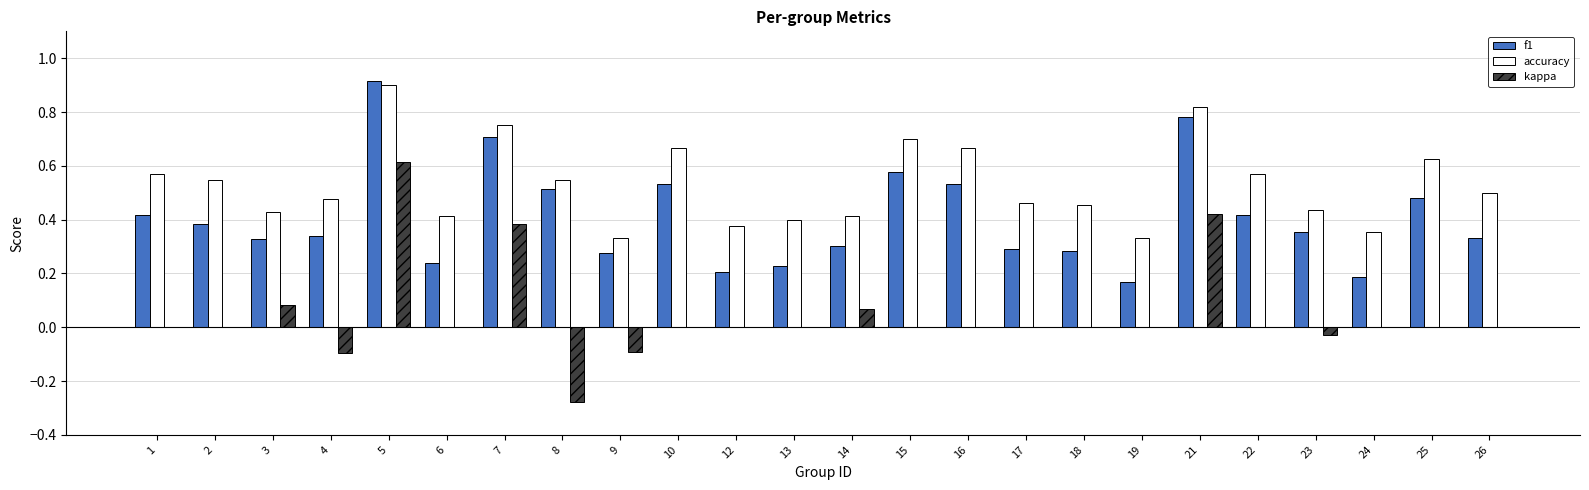

At which category is the sum across all series the highest?

5